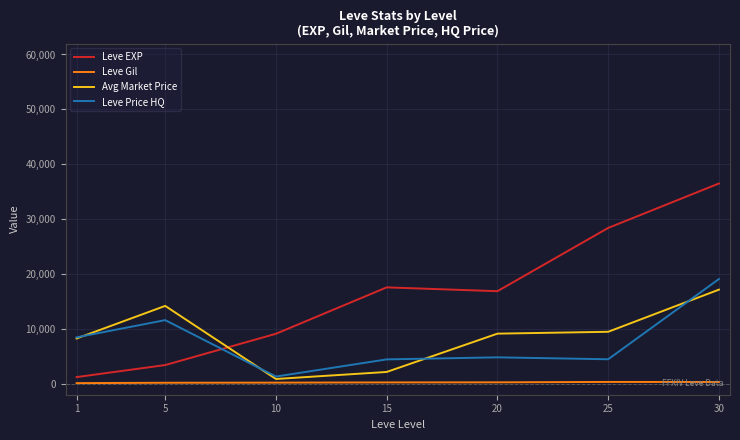

How many lines are shown in the chart?

4